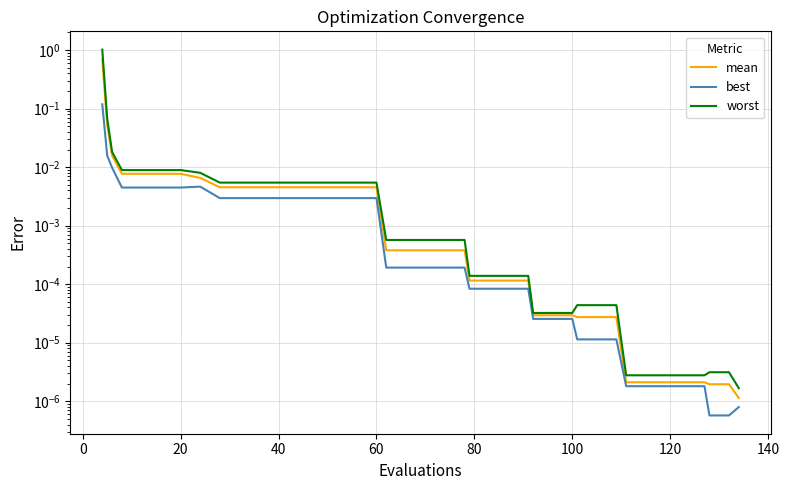

What is the difference between the maximum and minimum values in the worst series?

1.0